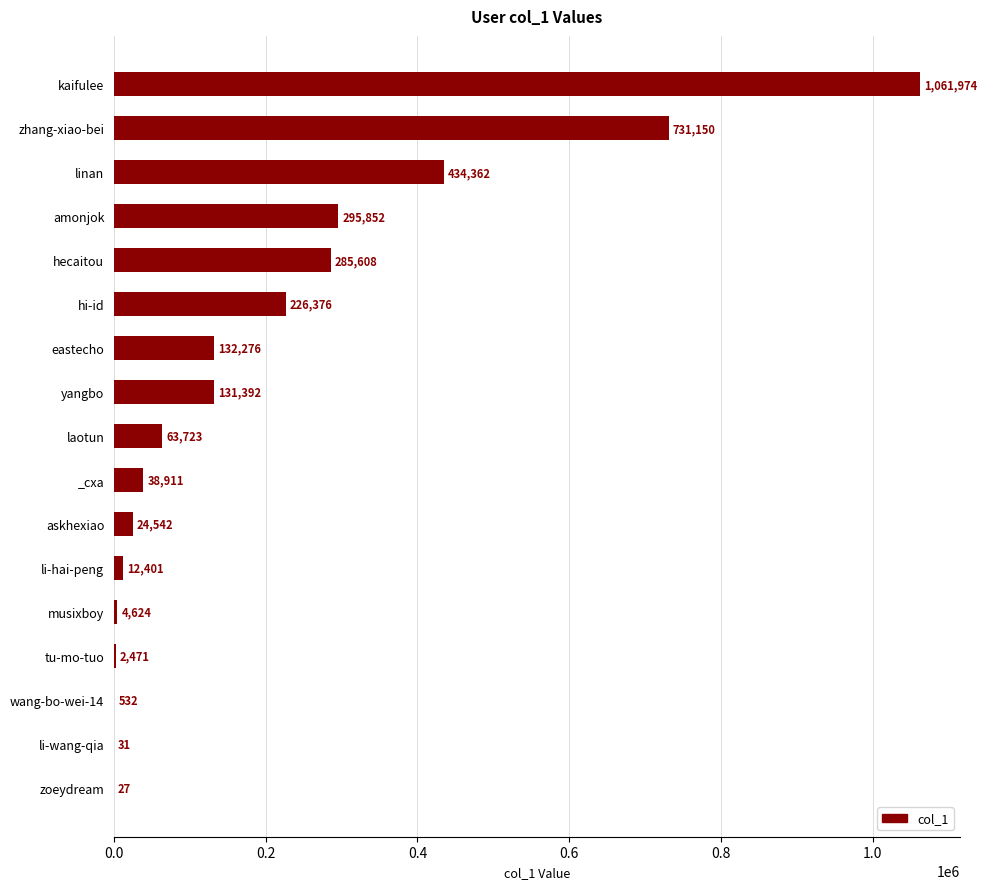

The value at hecaitou is 447201. True or false?

False